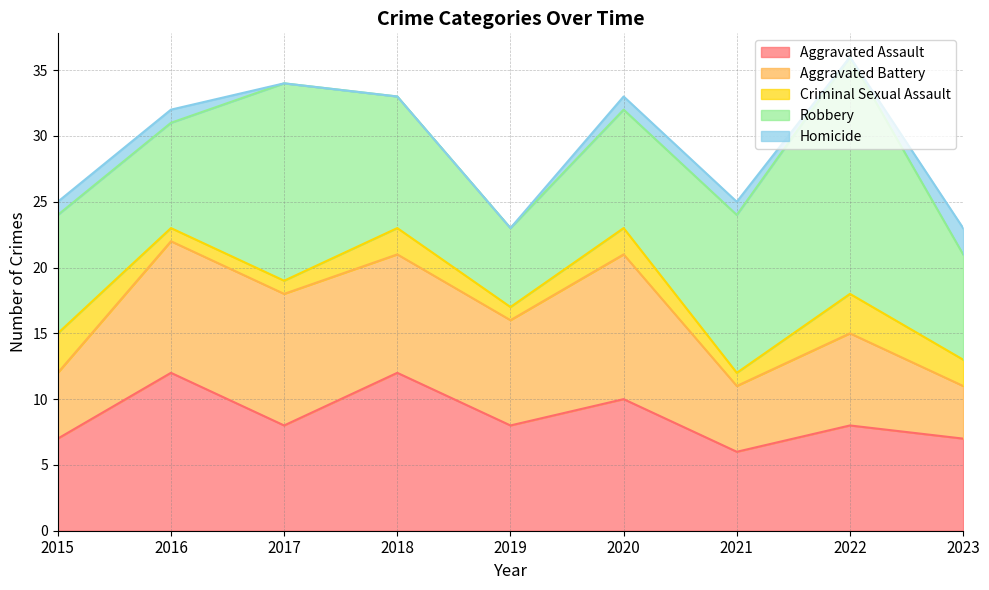

The value of Homicide at 2021 is 1. True or false?

True